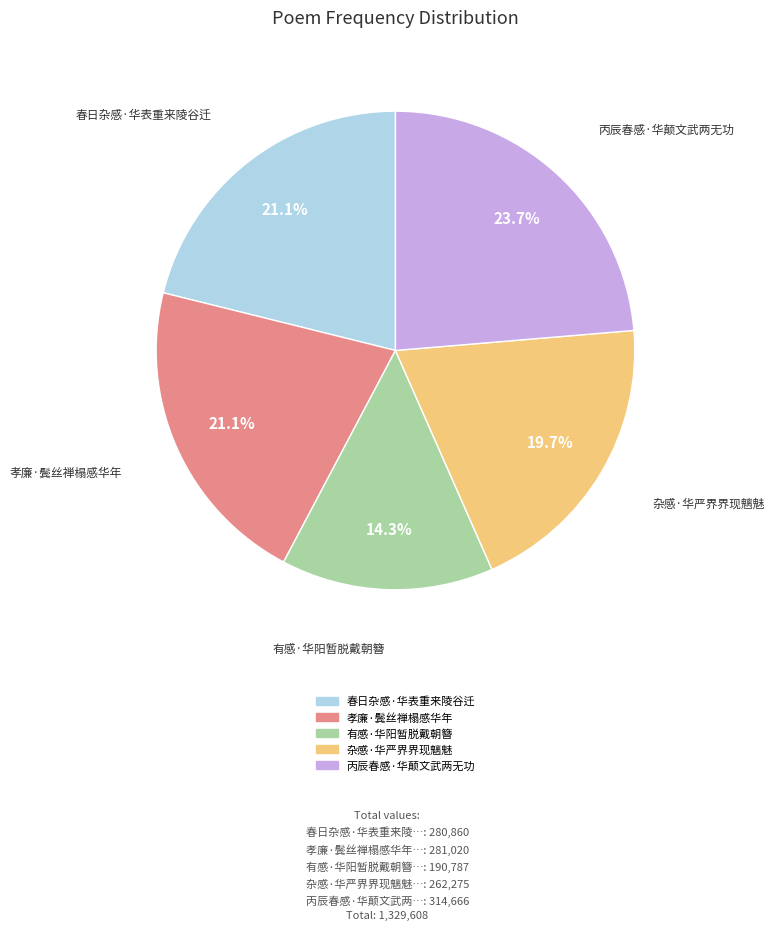

Does any single category account for the majority?

No